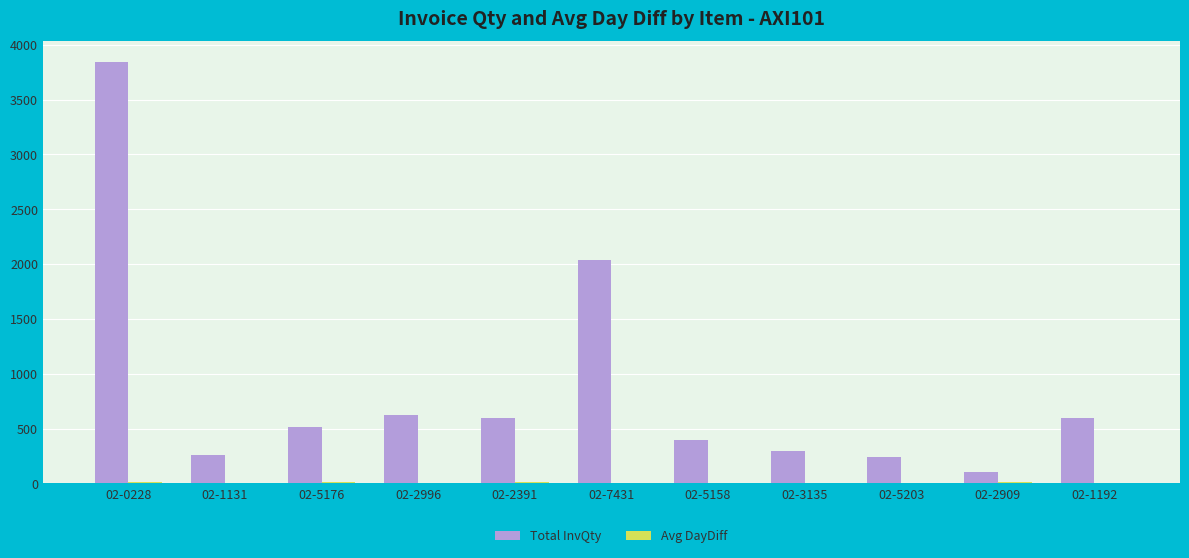

Is it true that Total InvQty equals 592.0 at 02-2391?

True